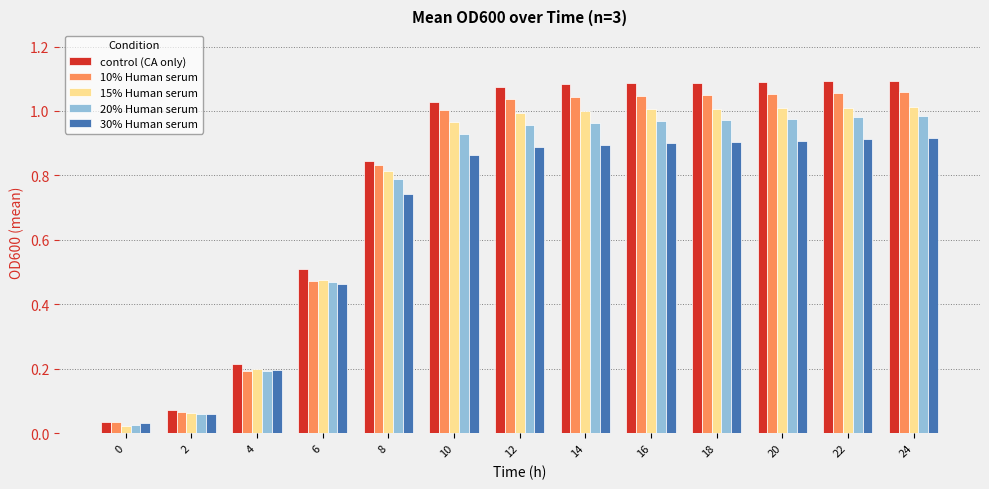

Are the bars horizontal?

No